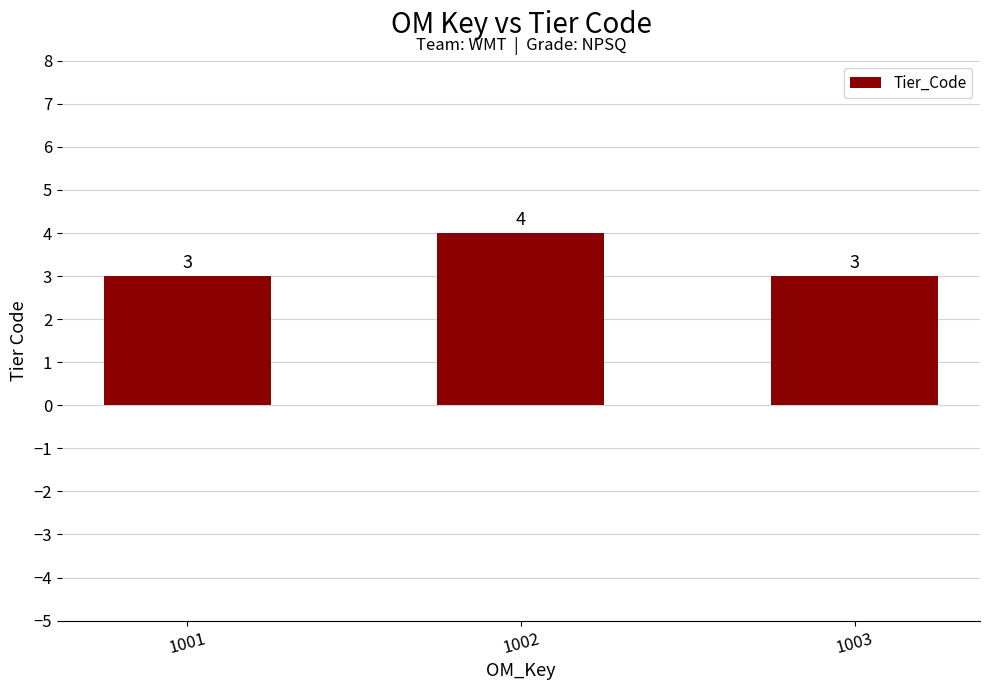

What is the maximum value shown in the chart?

4